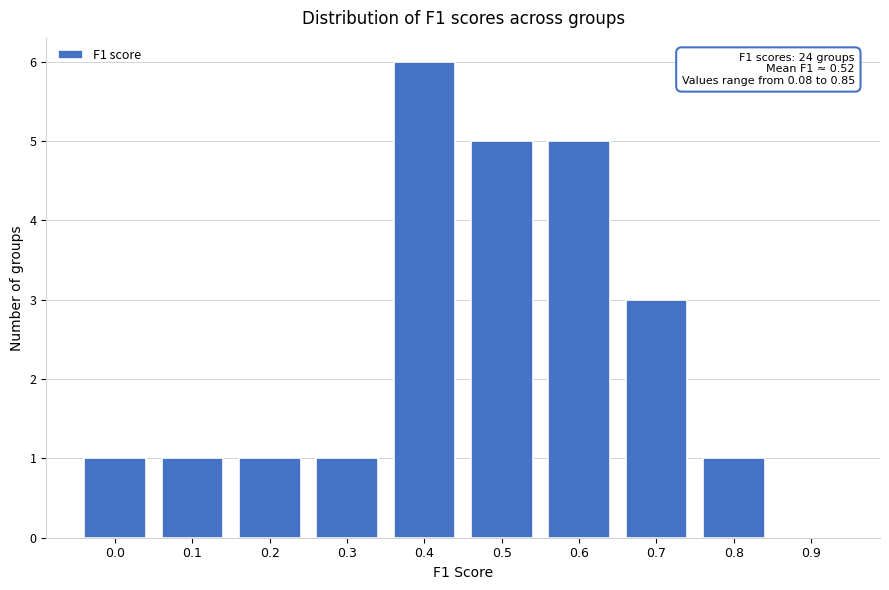

Reading right to left, what are all the values shown in this chart?

0.9=0	0.8=1	0.7=3	0.6=5	0.5=5	0.4=6	0.3=1	0.2=1	0.1=1	0.0=1